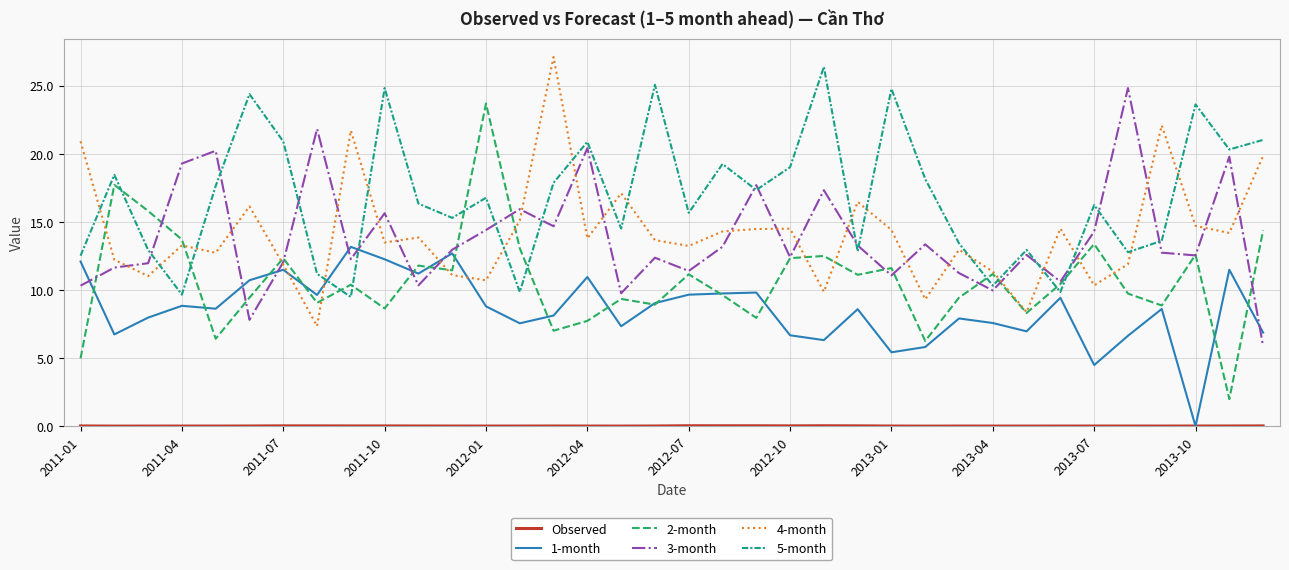

Which series has the widest spread of values?

2-month